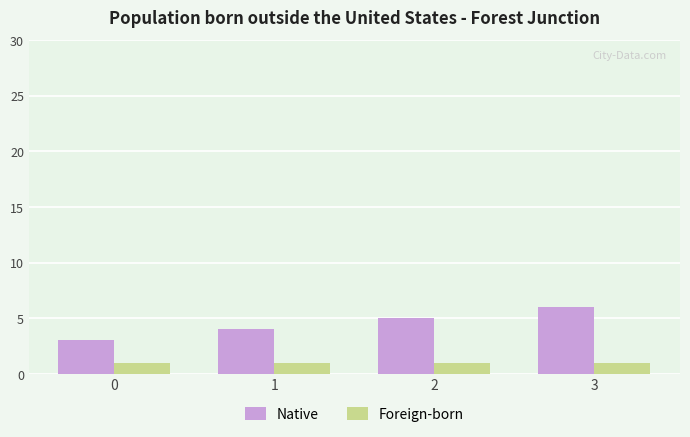

Which series has the widest spread of values?

Native